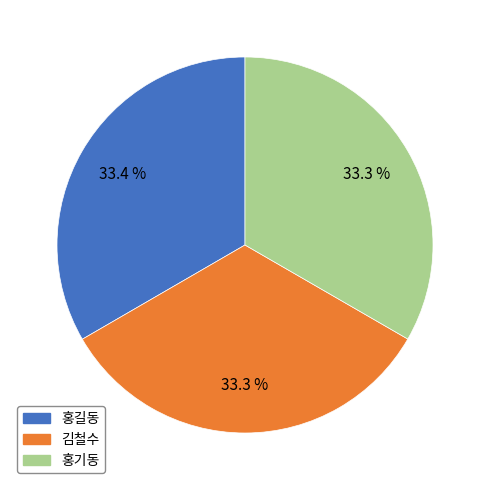

The 홍길동 slice represents 33% of the pie. True or false?

True